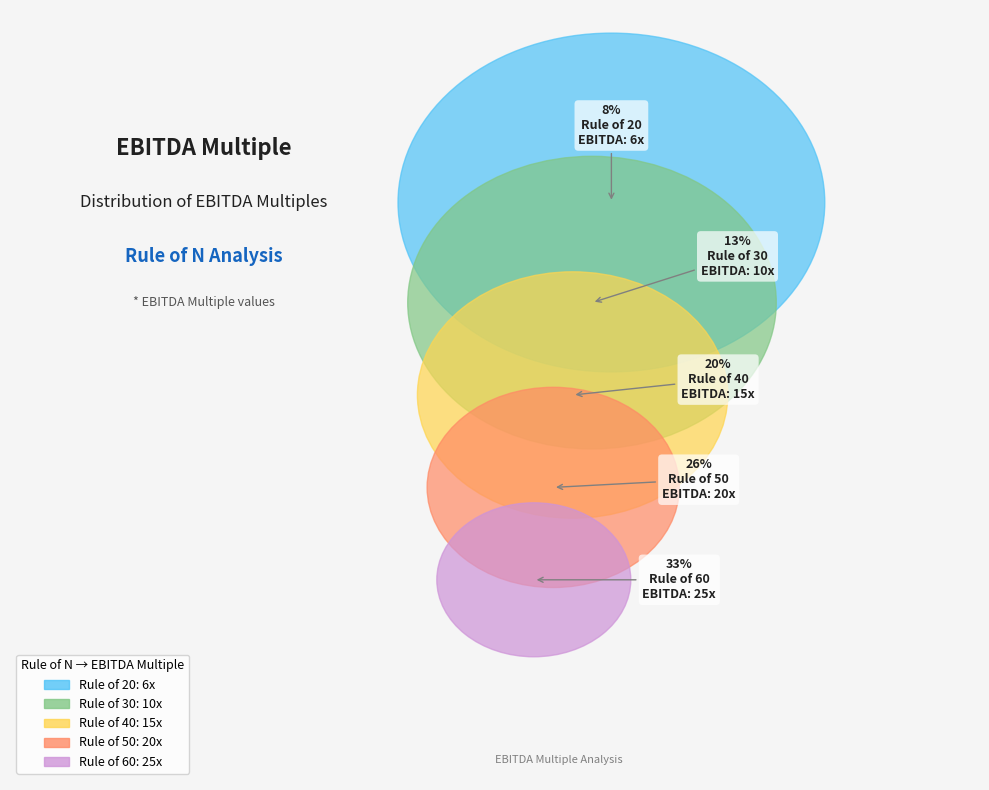

Which slice is the largest?

Rule of 60